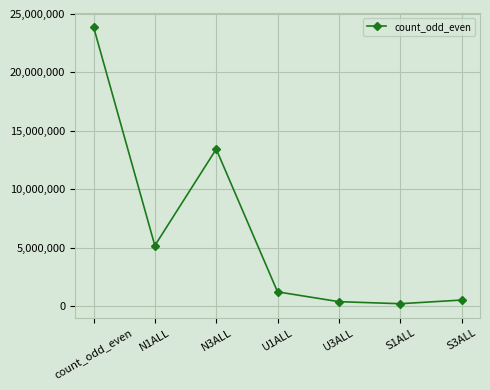

What is the sum of all values?

44920967